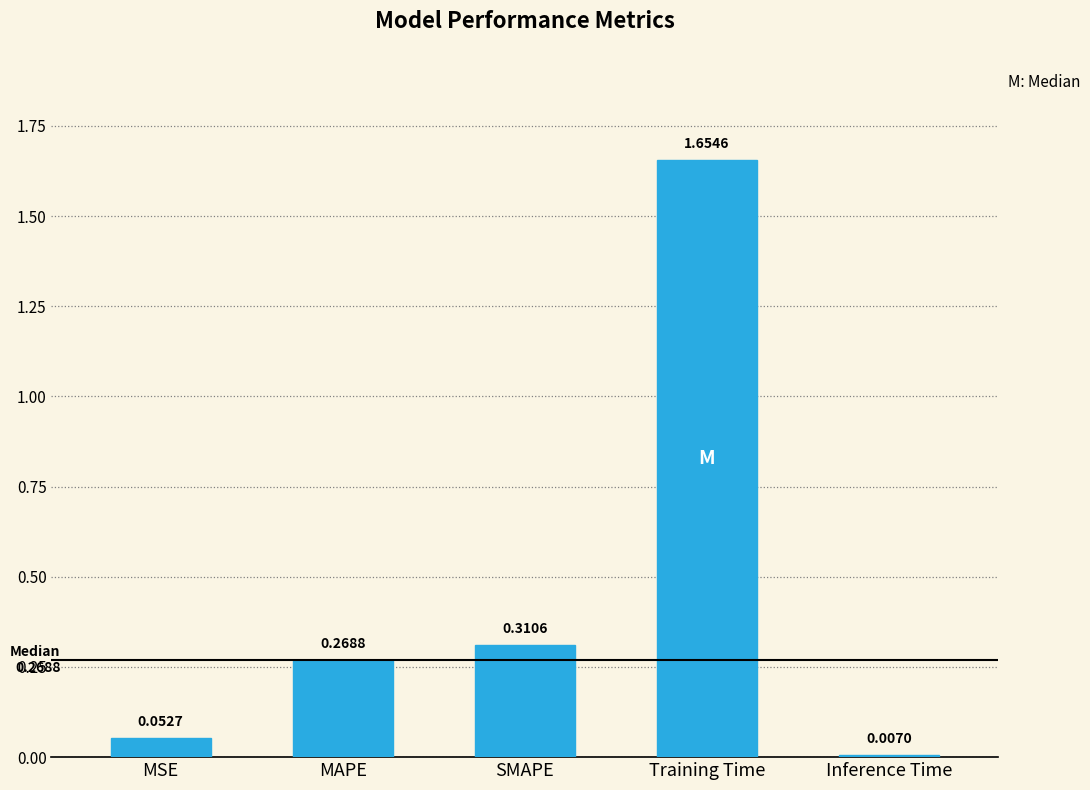

Where is the data nearest to the value 0?

Inference Time